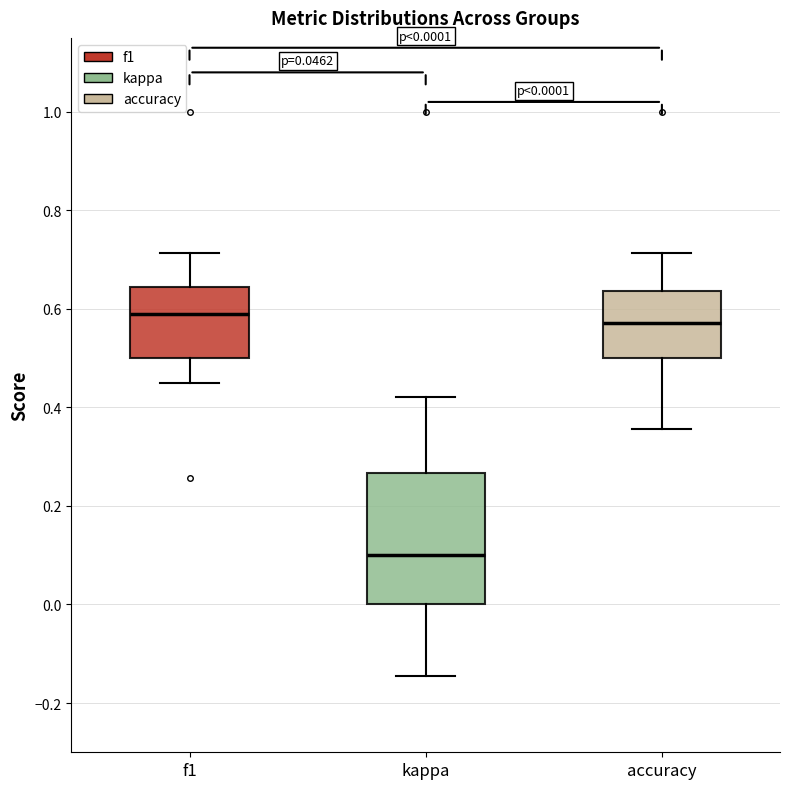

Comparing the boxes themselves (not the whiskers), which one is the tallest?

kappa